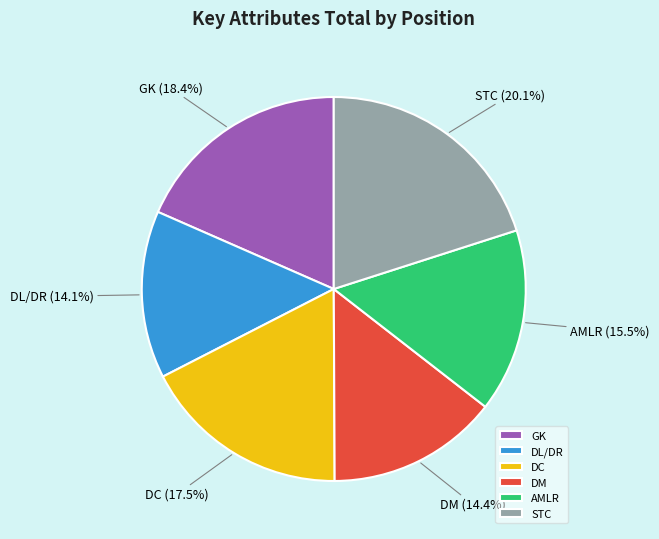

The STC slice represents 25% of the pie. True or false?

False